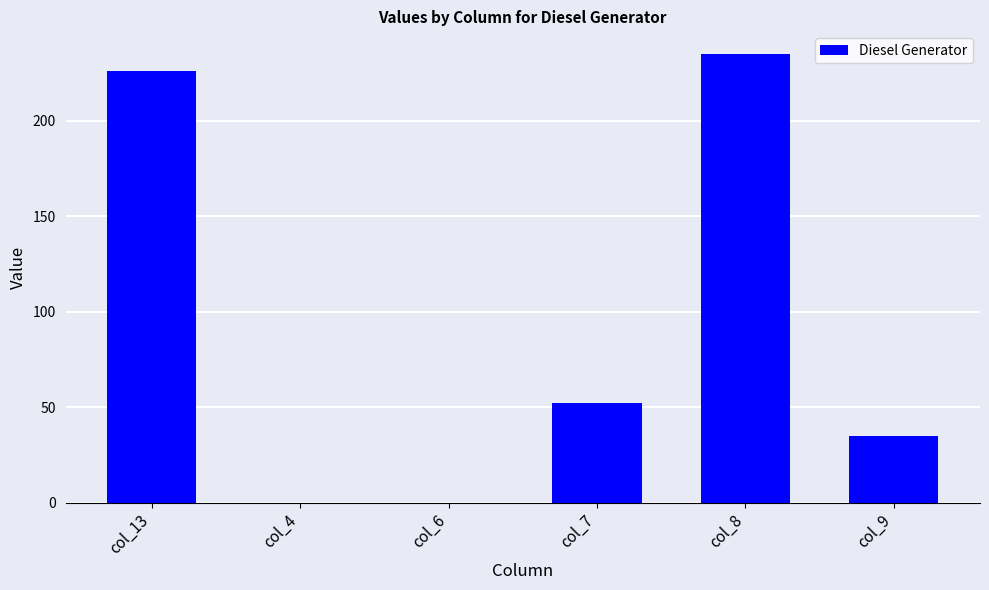

How many distinct data groups are displayed?

1